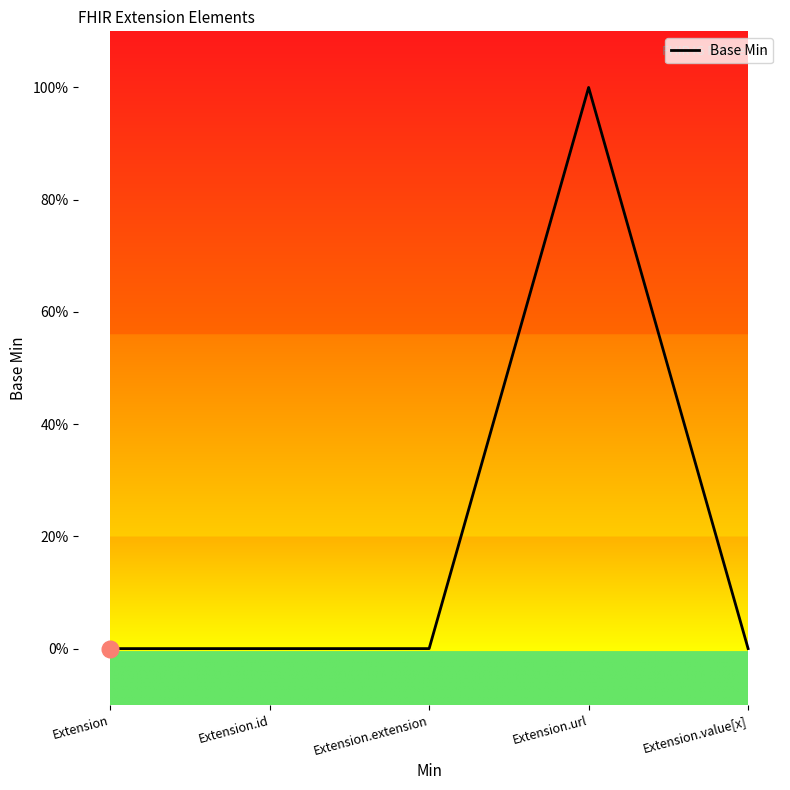

What is the label of the 3rd point from the left?

Extension.extension